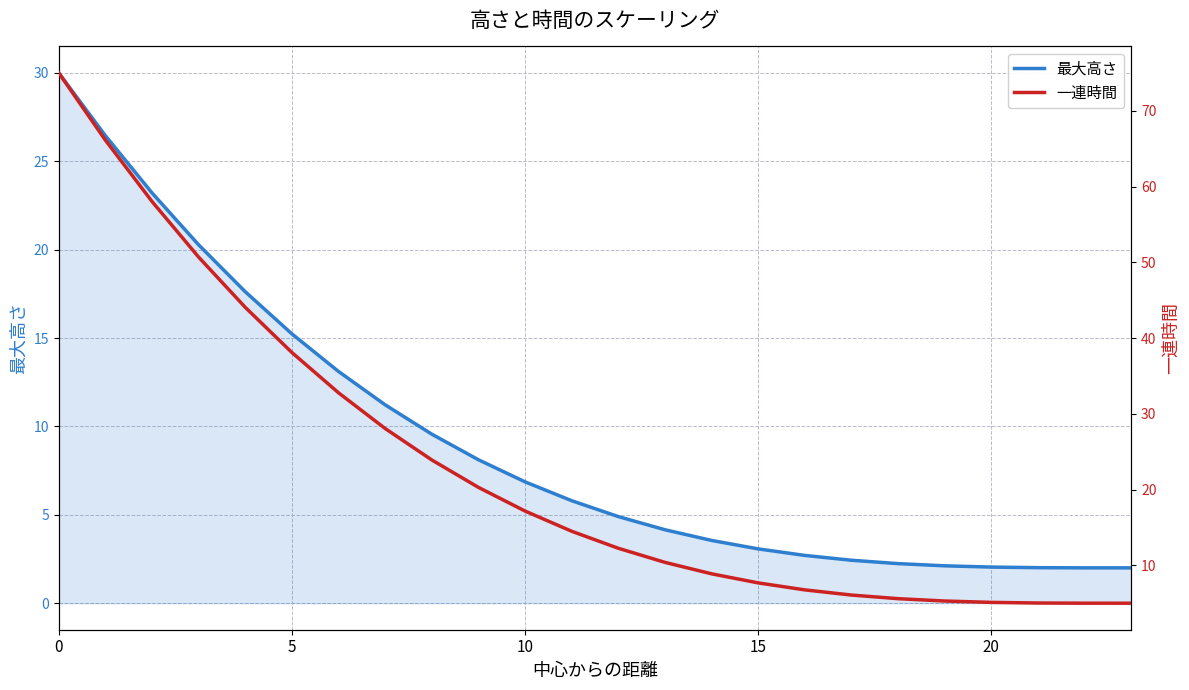

Reading left to right, transcribe all the data shown in this chart.

最大高さ: 30.0	26.4	23.2	20.3	17.6	15.2	13.1	11.2	9.6	8.1	6.9	5.8	4.9	4.2	3.6	3.1	2.7	2.4	2.2	2.1	2.0	2.0	2.0	2.0
一連時間: 75.0	66.1	58.0	50.7	44.1	38.1	32.8	28.1	23.9	20.3	17.2	14.5	12.3	10.4	8.9	7.7	6.8	6.1	5.6	5.3	5.1	5.0	5.0	5.0